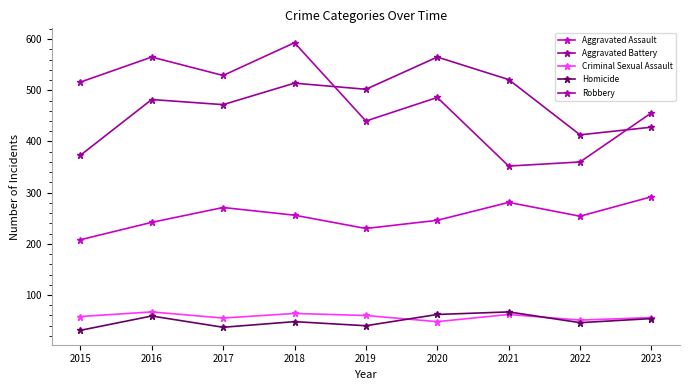

The value of Aggravated Assault at 2022 is 438. True or false?

False